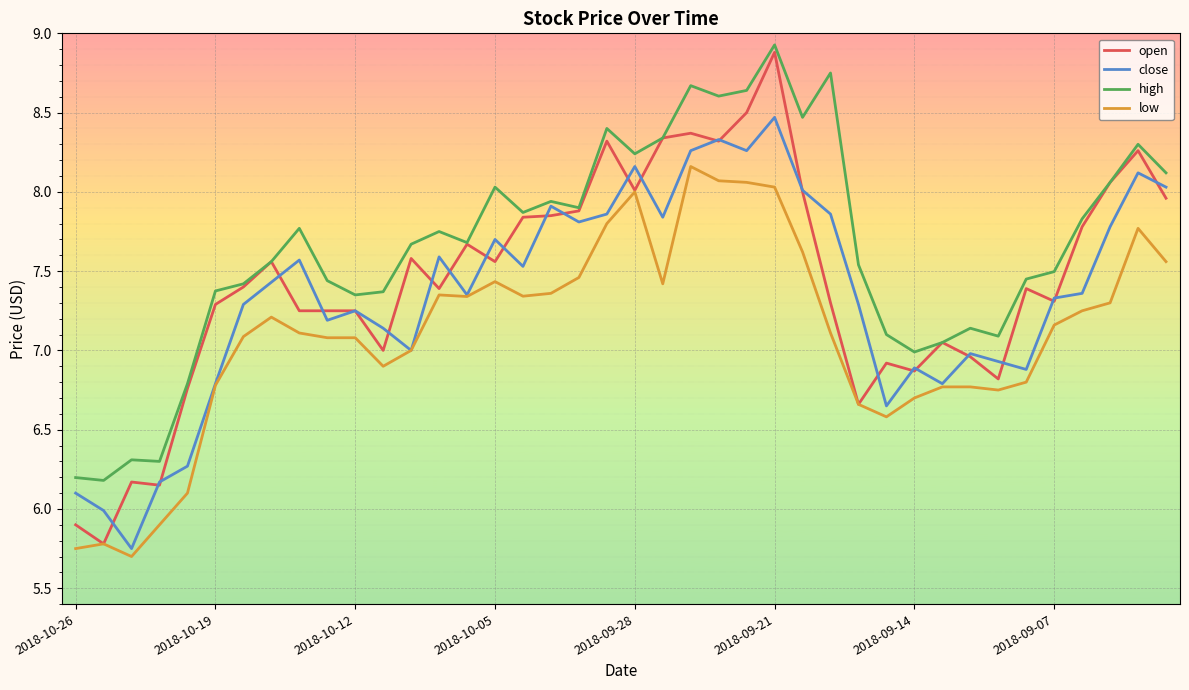

Which series has the widest spread of values?

open